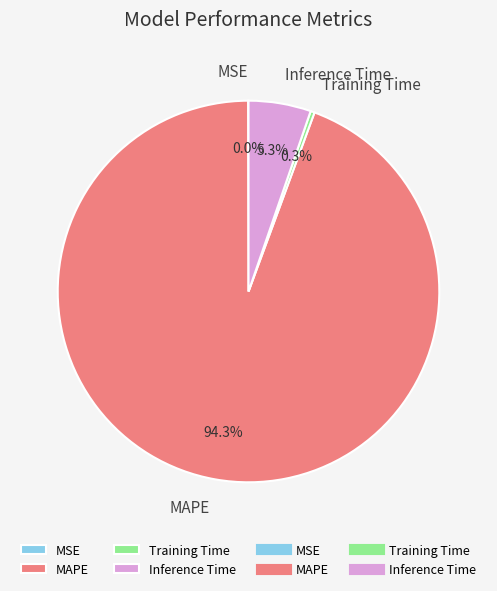

How much of the chart is everything except Inference Time?

94.7%